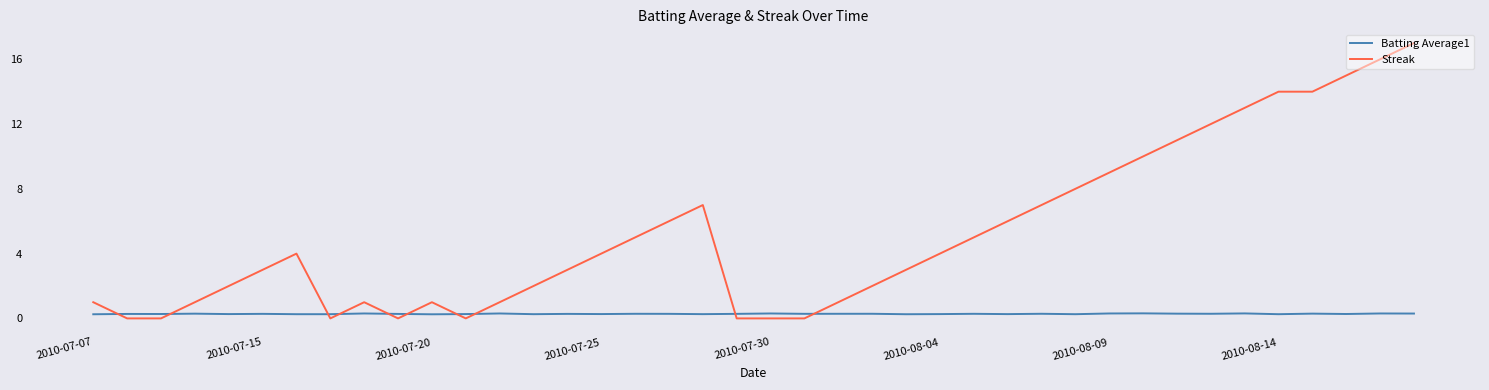

List the series in order of their peak value, highest first.

Streak, Batting Average1